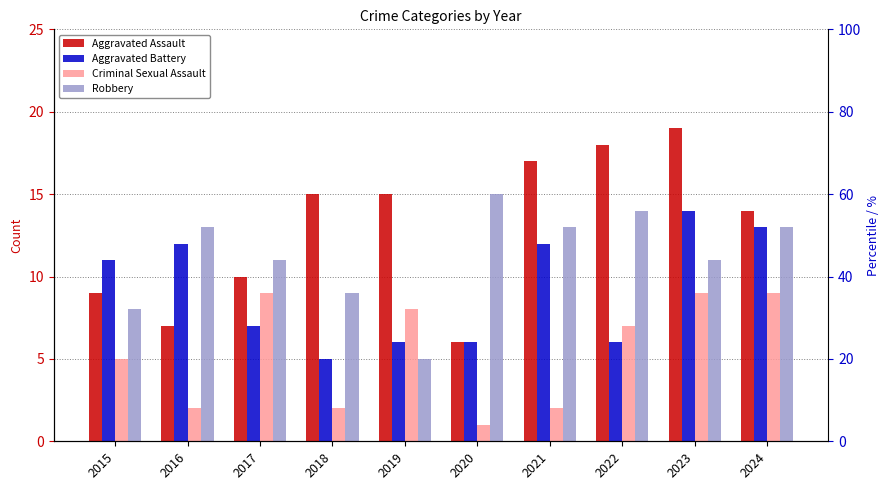

What is the difference between the Robbery values at 2017 and 2024?

2